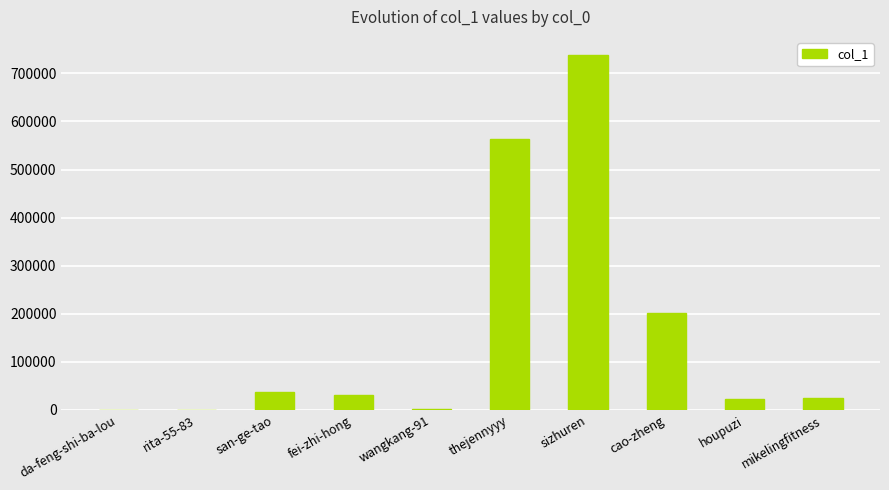

What is the maximum value shown in the chart?

739030